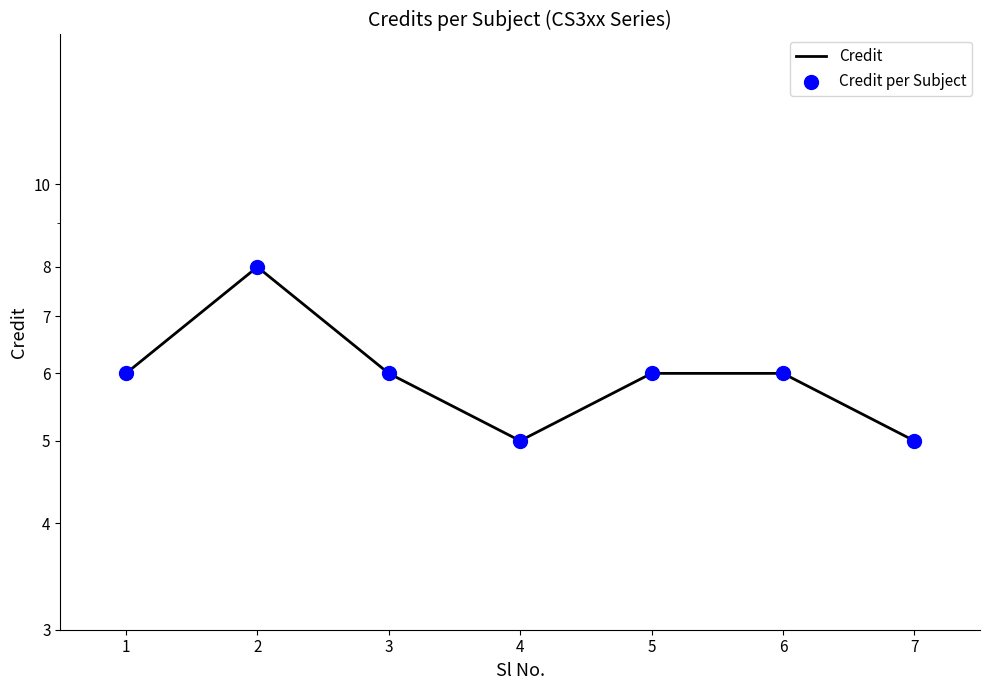

Which series contains the lowest Y value?

Credit